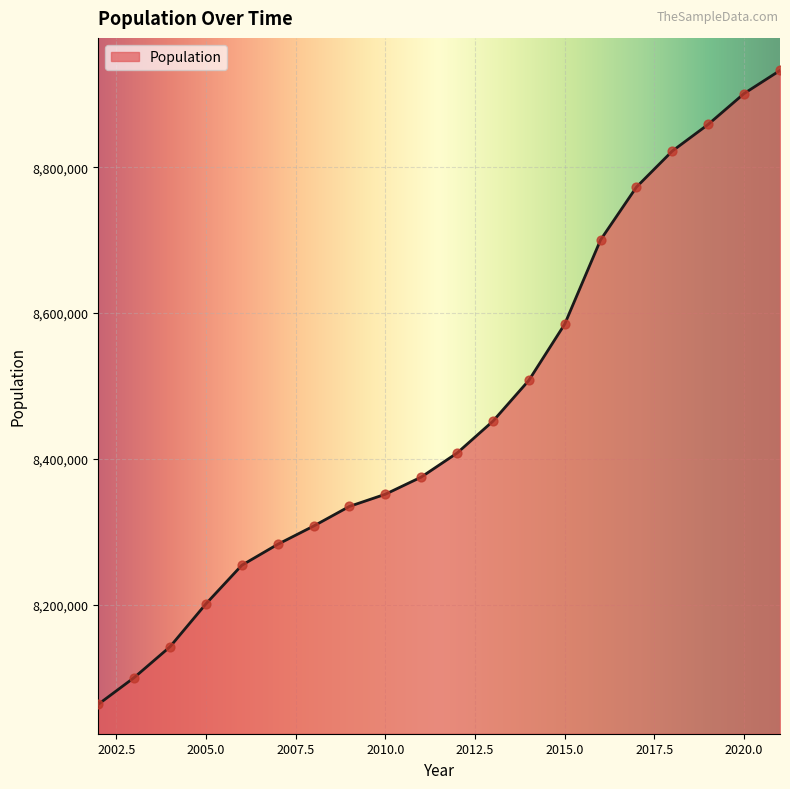

What is the difference between the maximum and minimum values?

869024